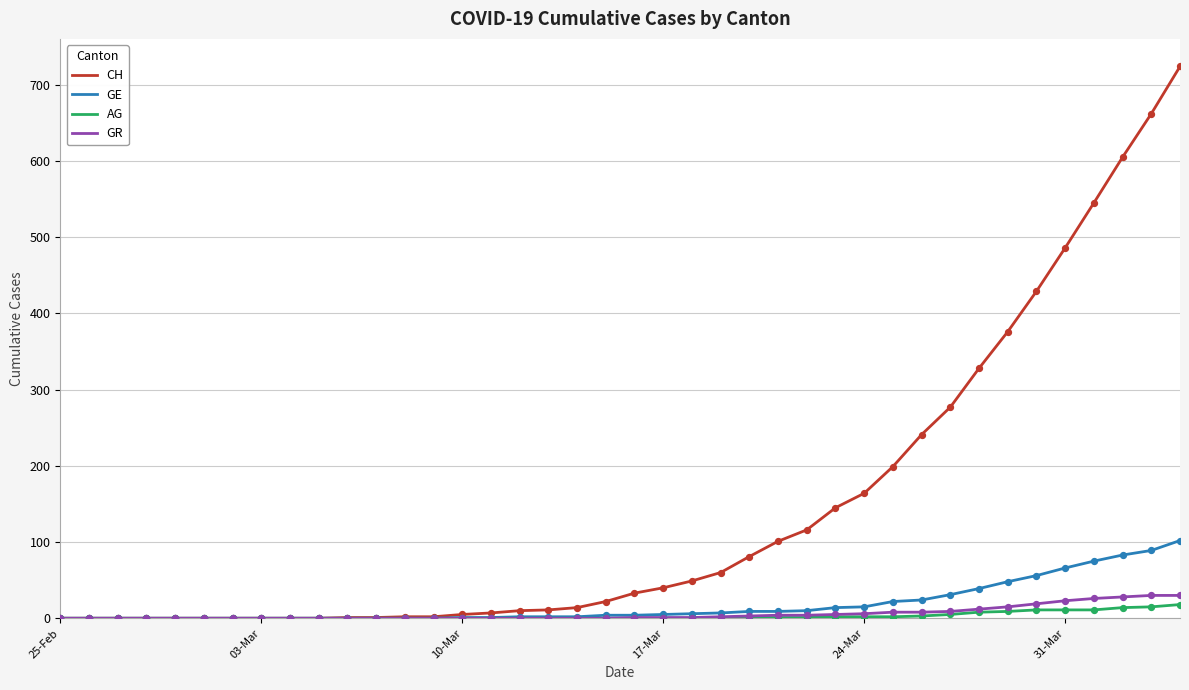

Which series has the widest spread of values?

CH